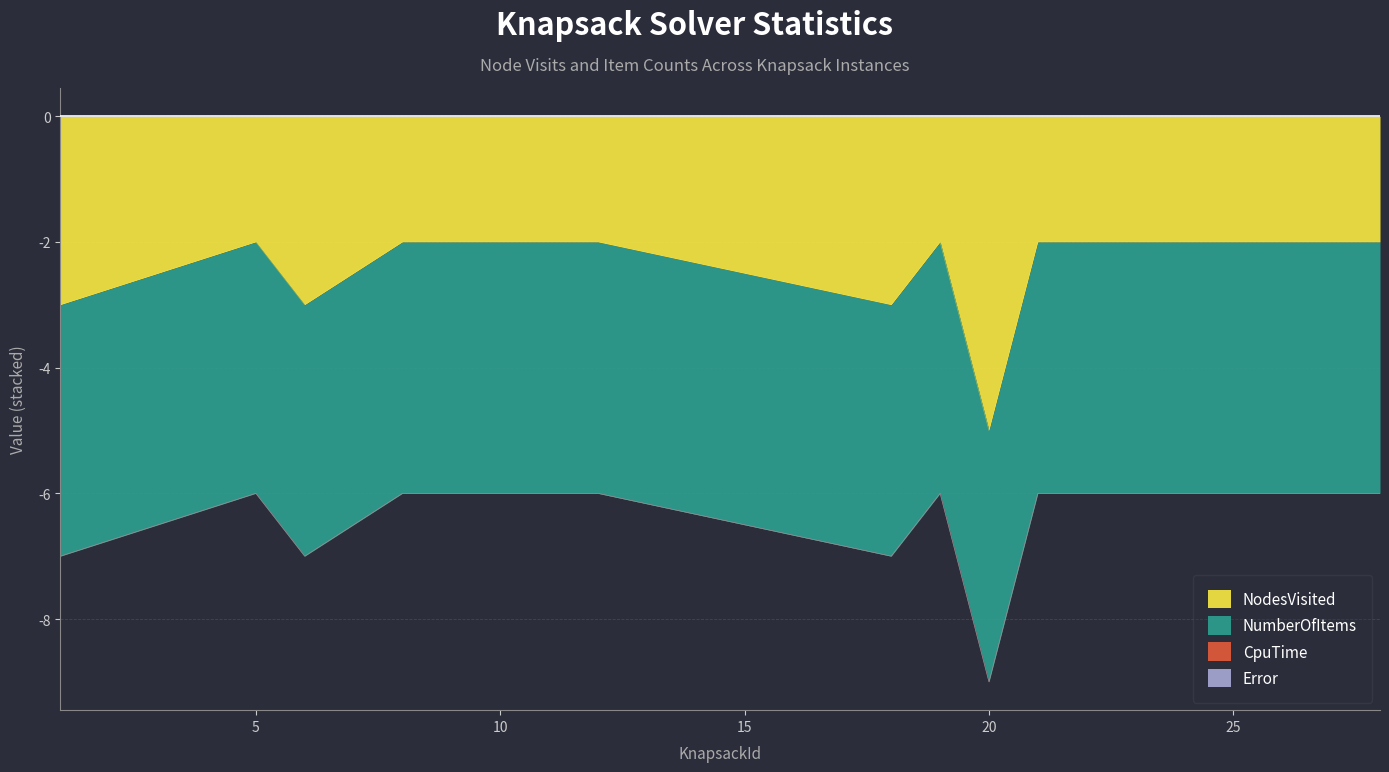

True or false: Error and CpuTime cross at least once.

False